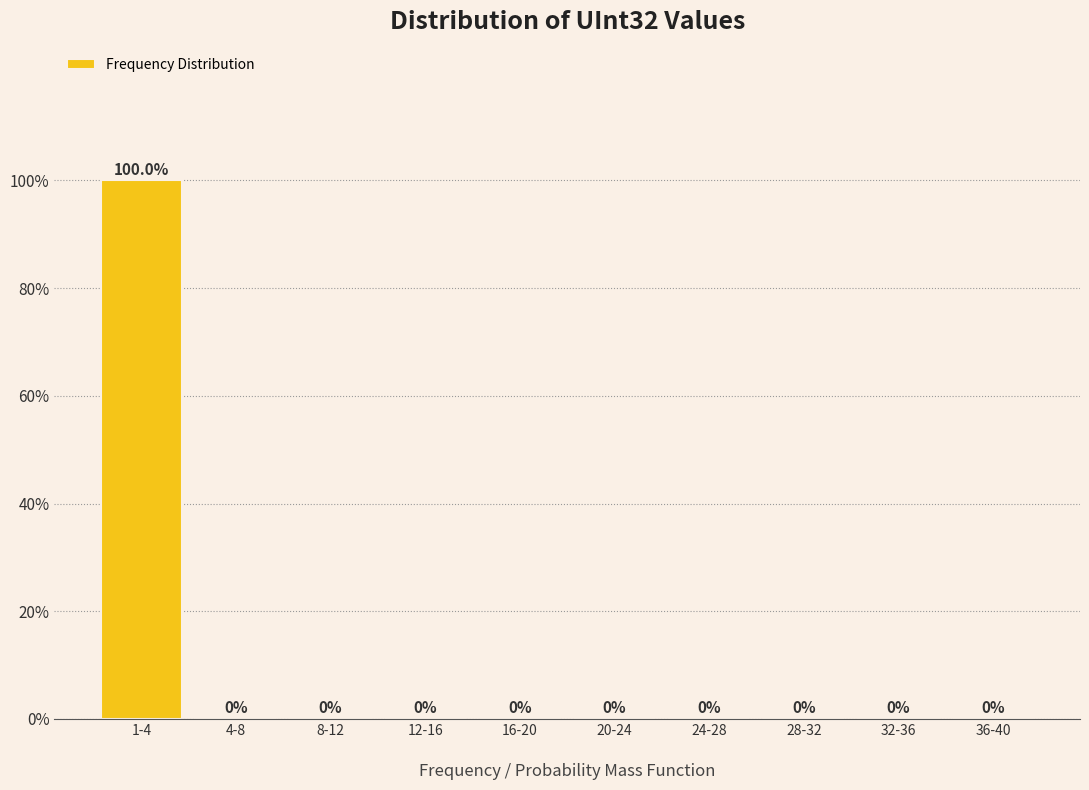

Reading left to right, extract all data points from this chart.

1-4=100	4-8=0	8-12=0	12-16=0	16-20=0	20-24=0	24-28=0	28-32=0	32-36=0	36-40=0